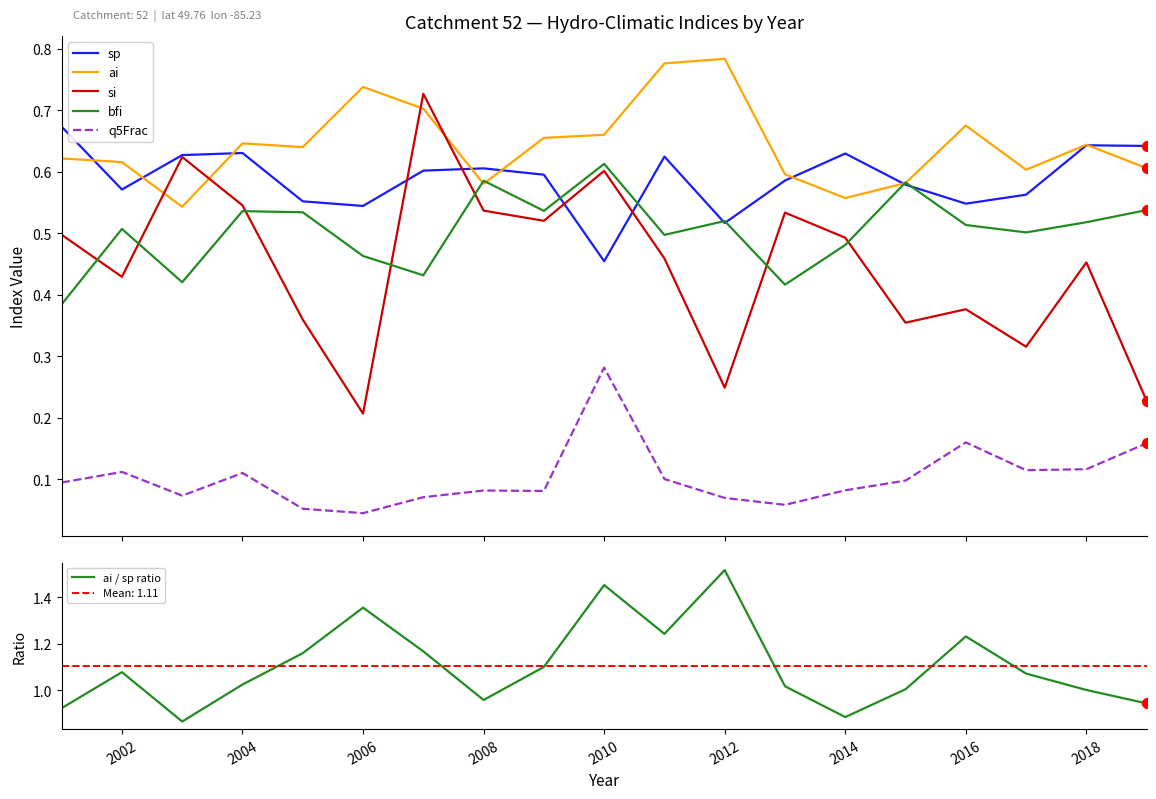

The value of ai / sp ratio at 2010 is 0.6. True or false?

False